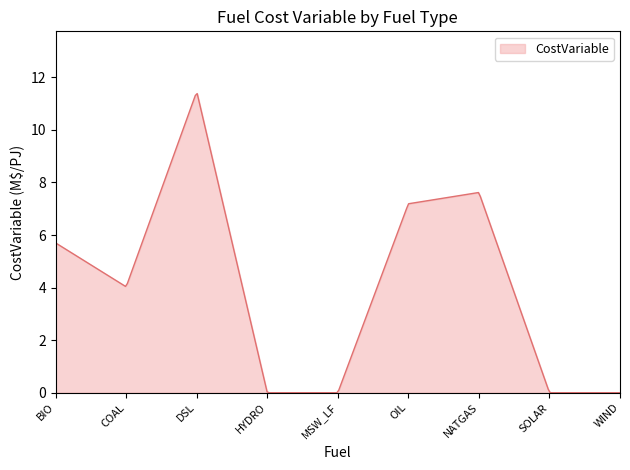

What is the difference between the maximum and minimum values?

11.4